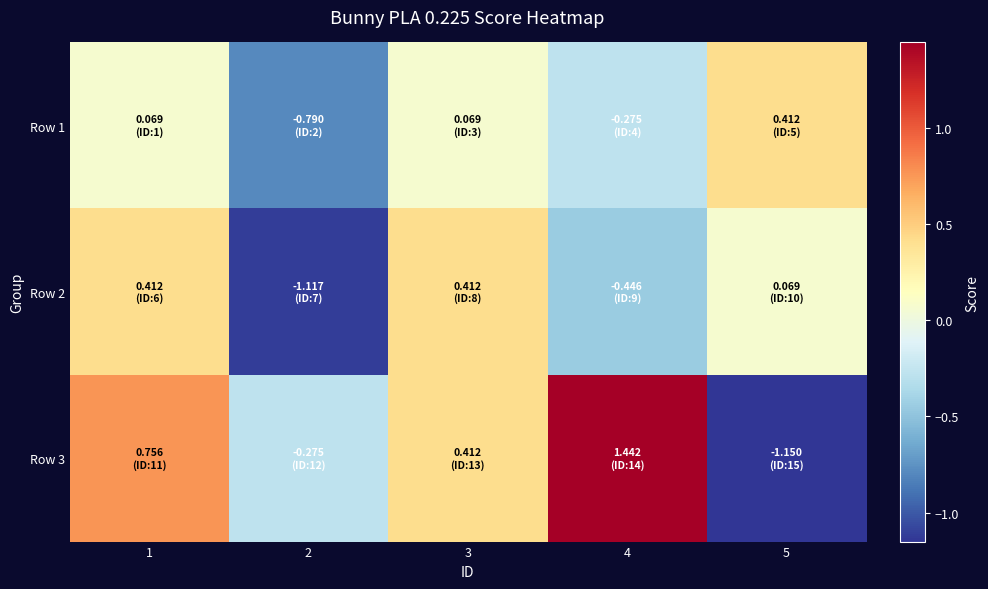

Count the number of categories in the chart.

5